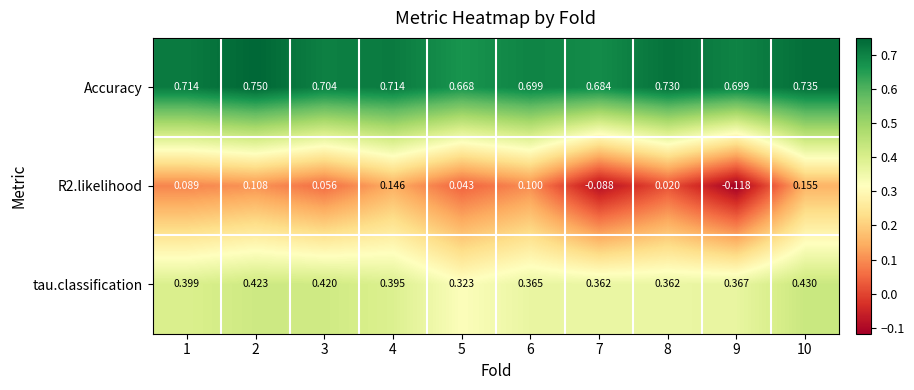

Which series has the largest total across all categories?

Accuracy